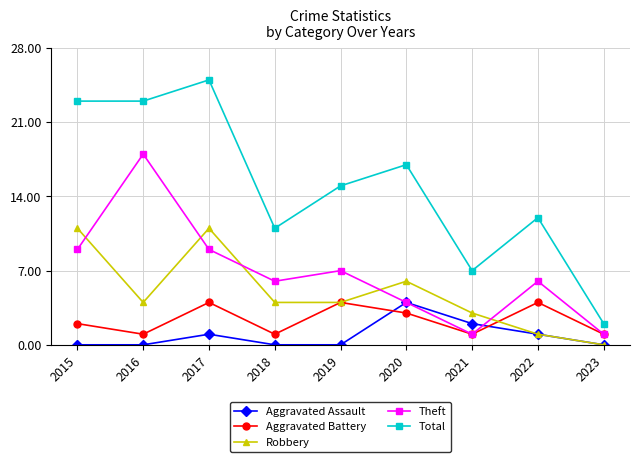

Count the number of categories in the chart.

9